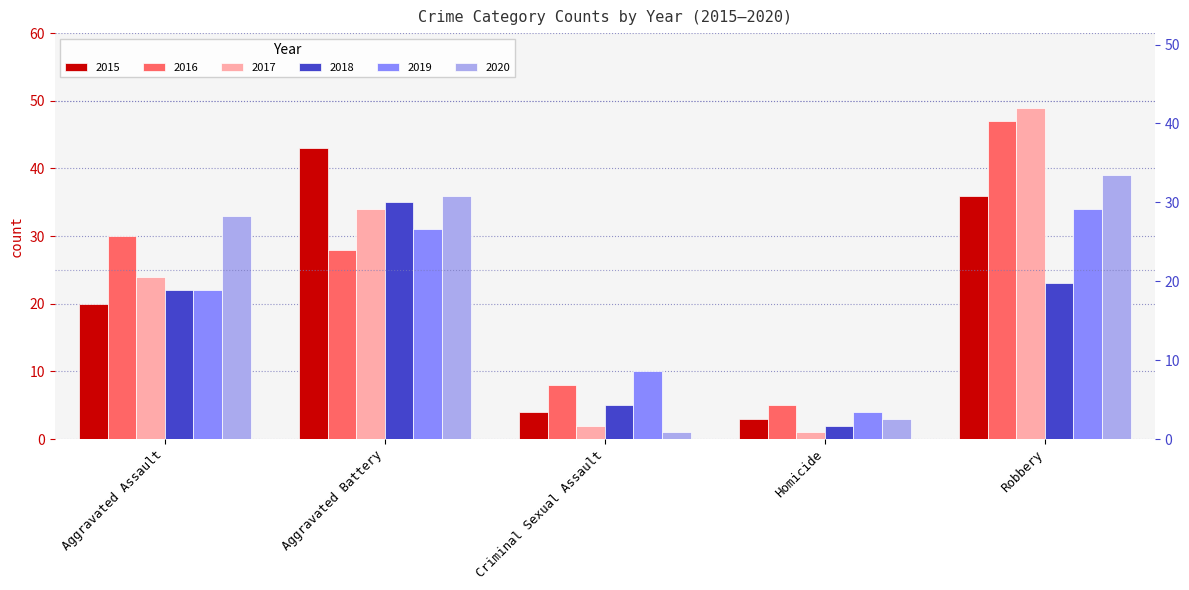

What is the sum of all 2020 values?

112